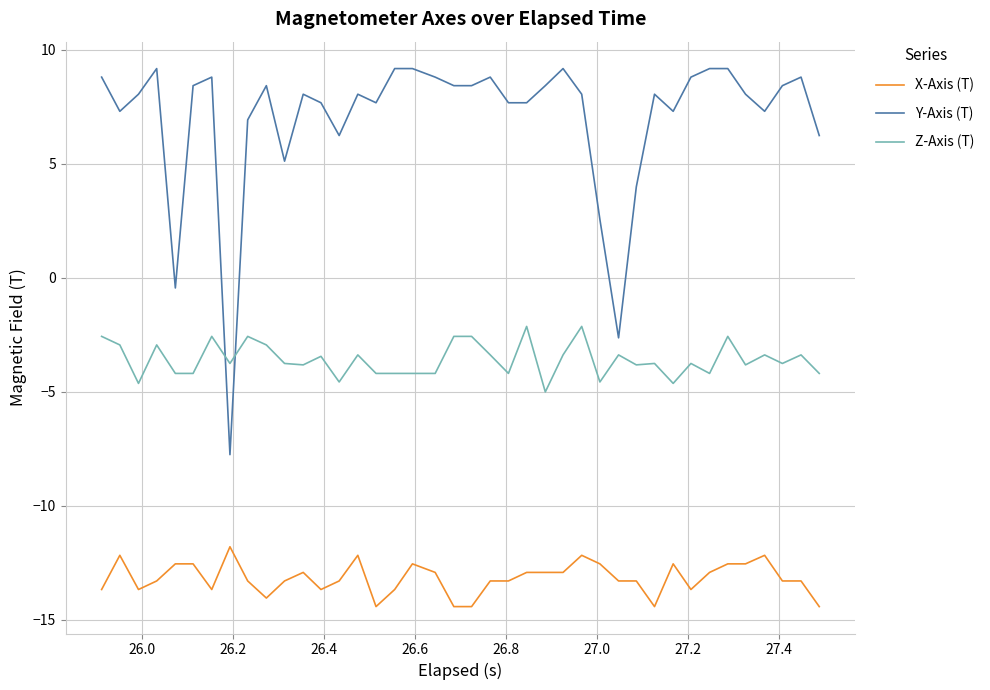

How many lines are shown in the chart?

3